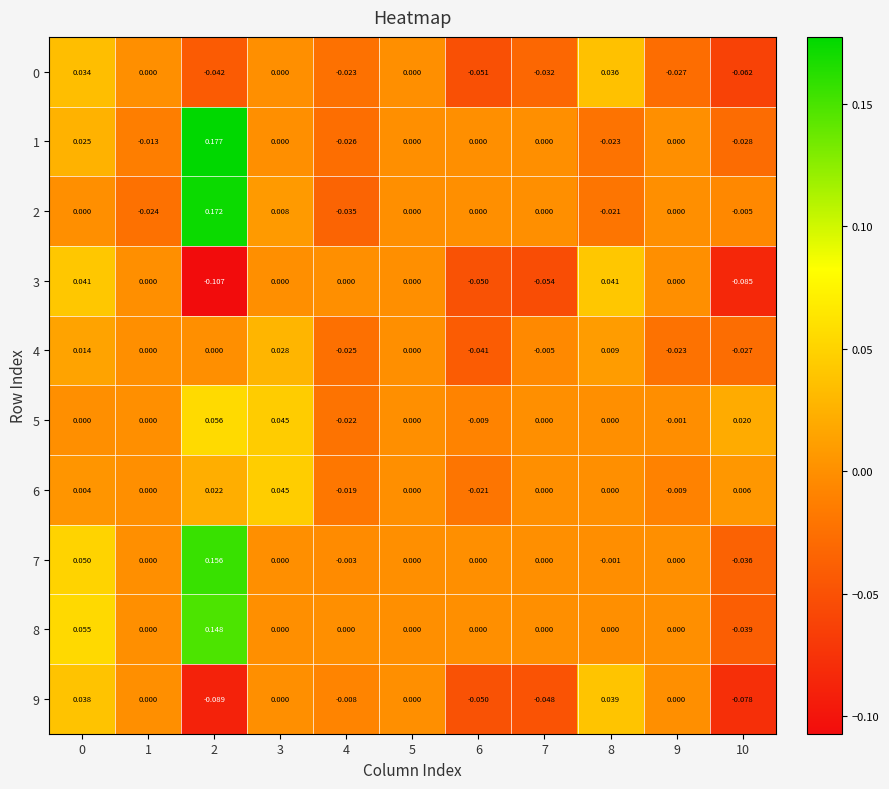

Is the value of 6 at 6 greater than the value of 3 at 9?

No